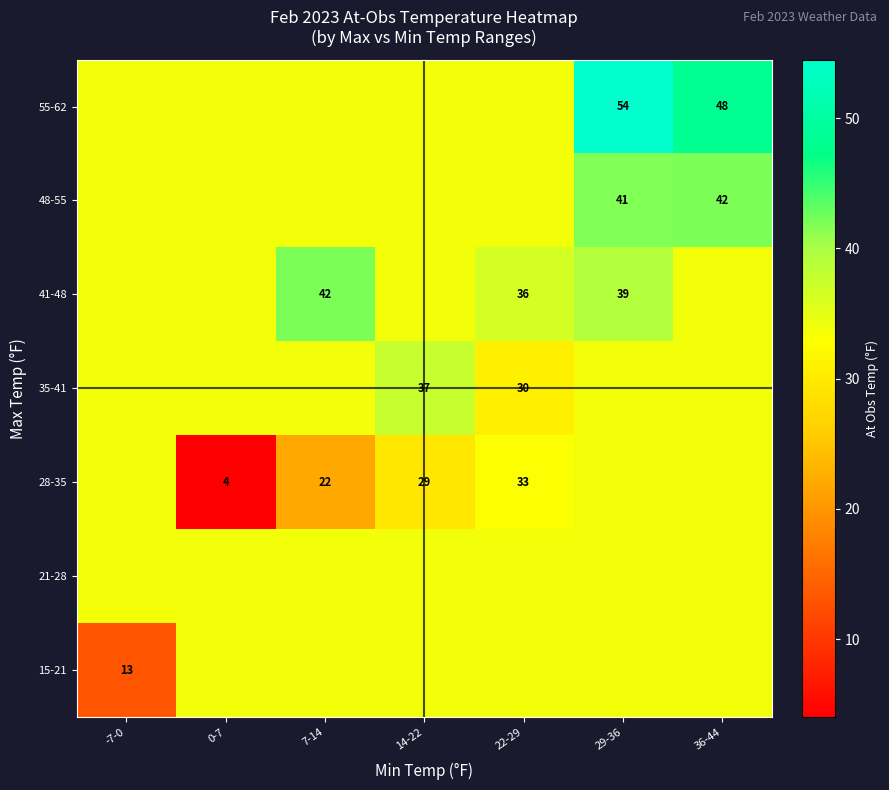

Is it true that 41-48 equals 33.8 at 14-22?

True